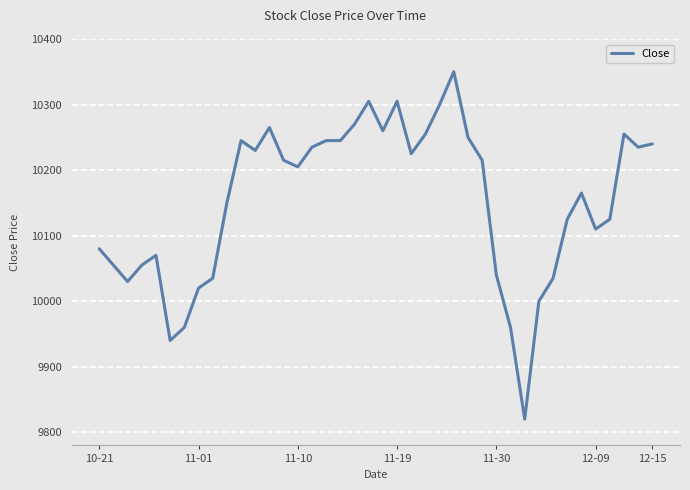

What is the difference between the maximum and minimum values?

530